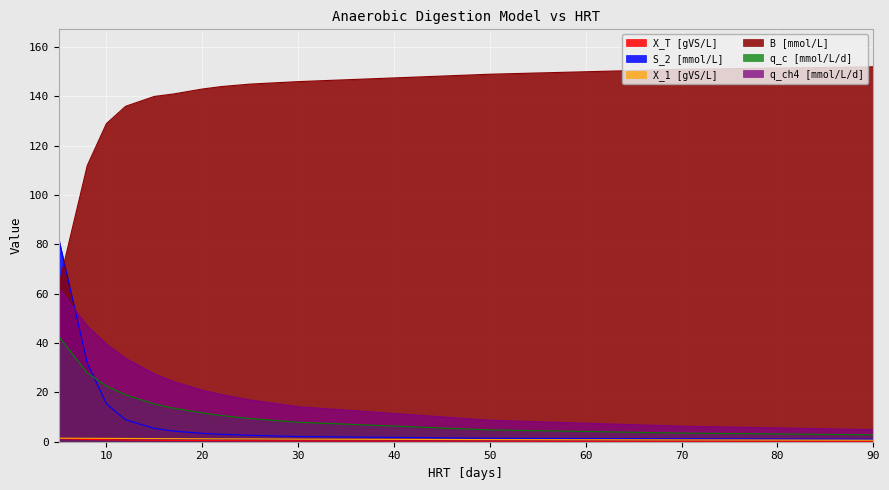

The value of B [mmol/L] at 90 is 90.3. True or false?

False